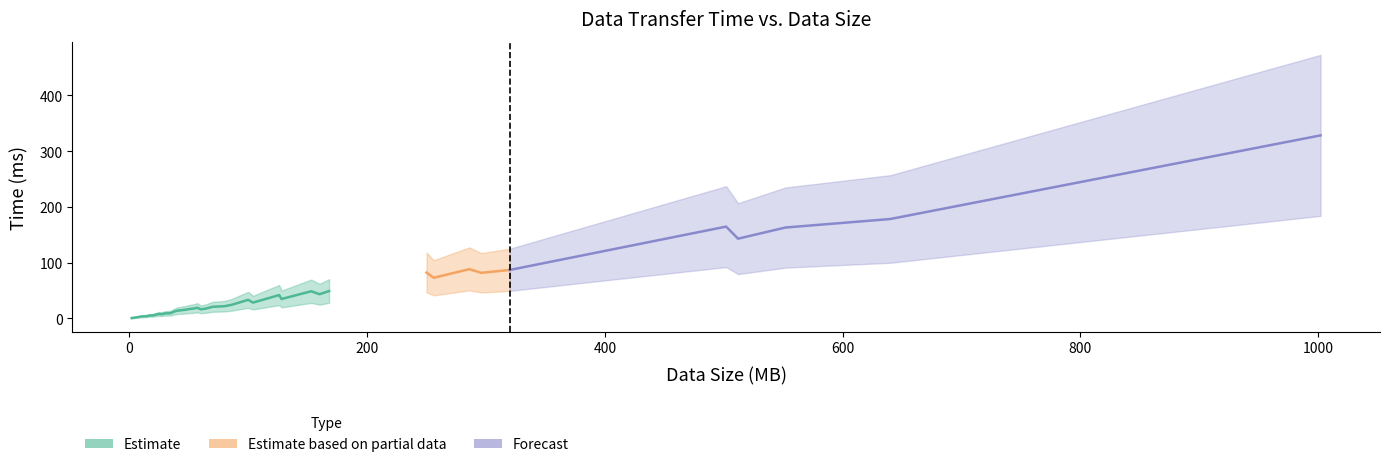

Does the chart have visible grid lines?

No